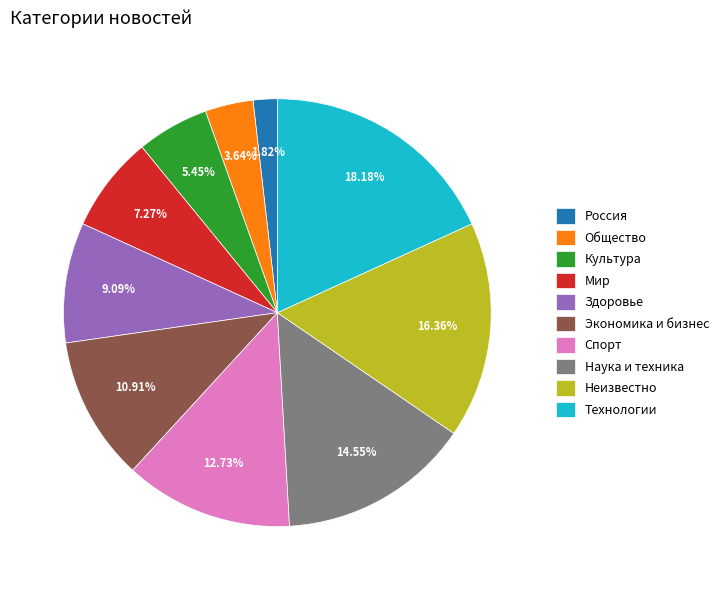

Is it true that Наука и техника is 15% of the pie?

True